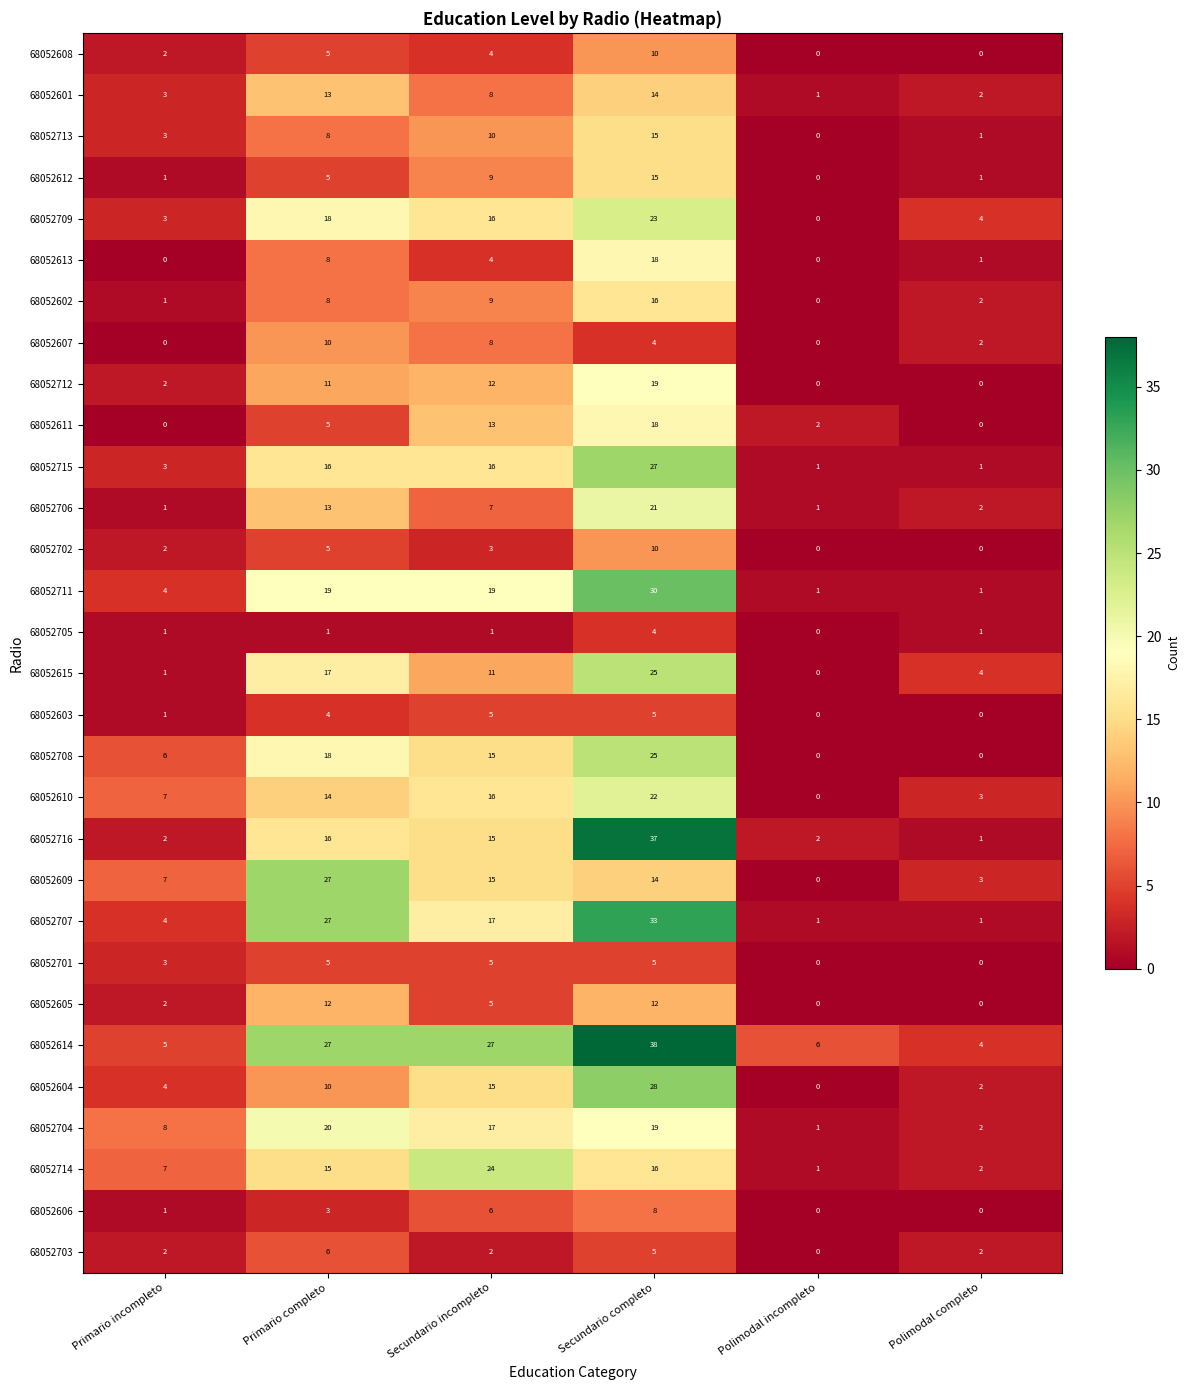

The value of 68052713 at Primario incompleto is 3. True or false?

True